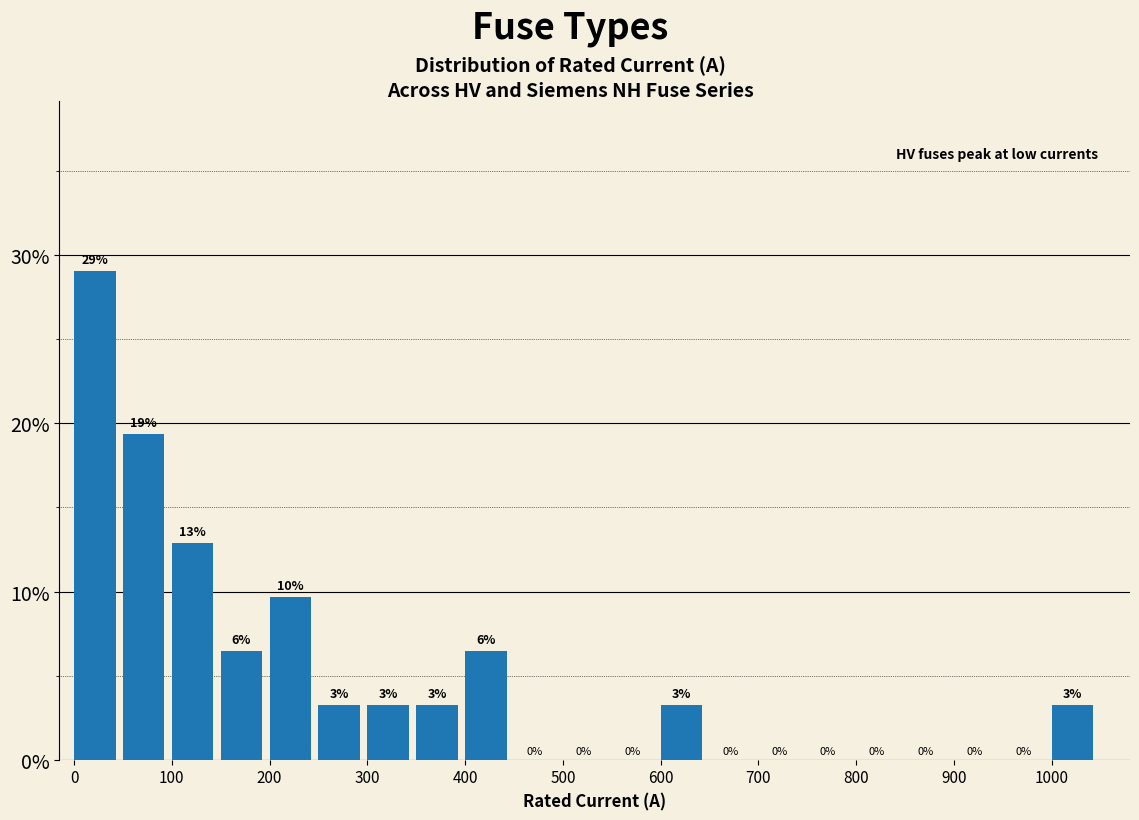

Over which range of the x-axis is the bar tallest?

0 to 50